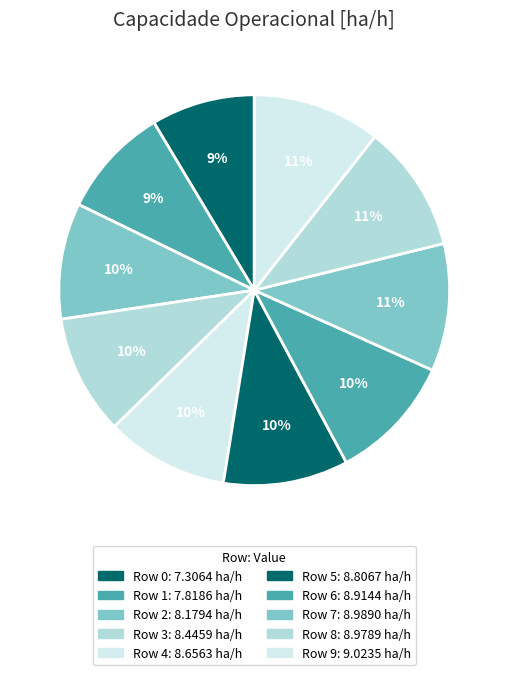

How many slices are in this pie chart?

10